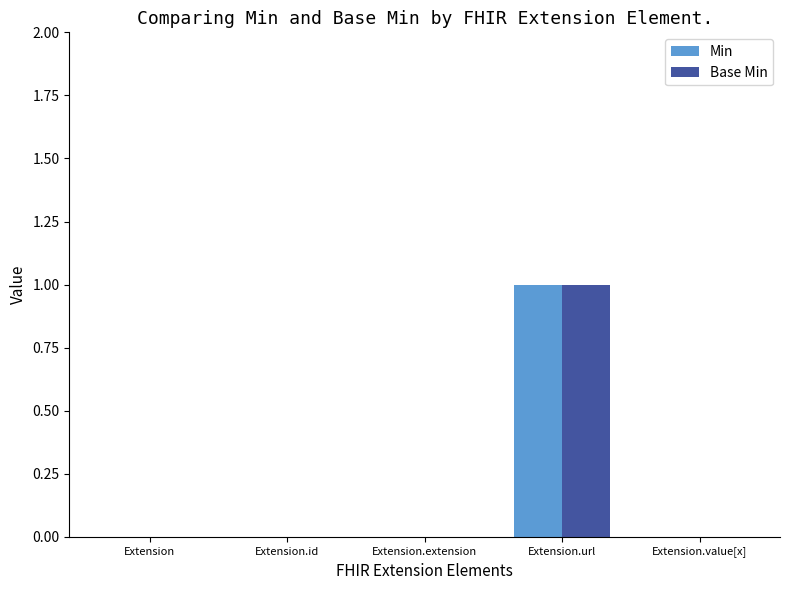

At which category does the chart reach its peak across all series?

Extension.url